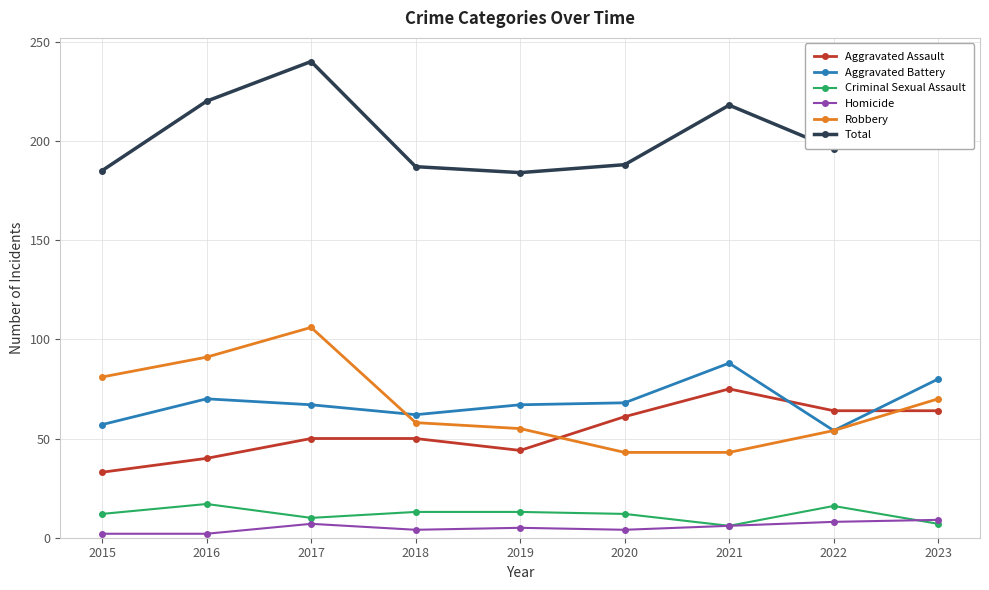

Where does the Aggravated Battery series first go above 67?

2016